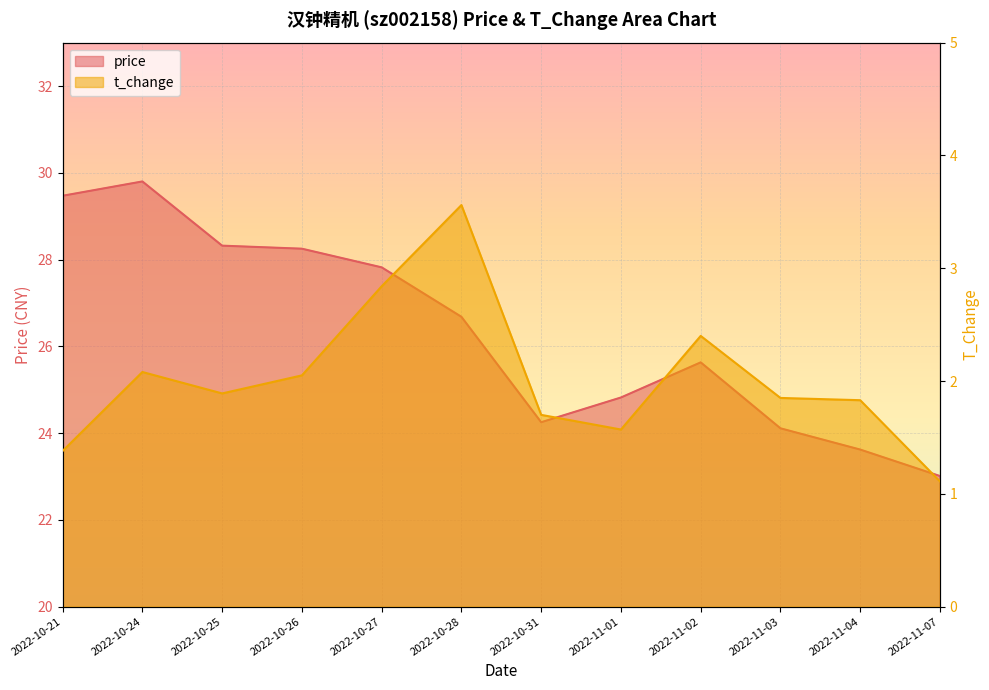

Reading left to right, list all the values displayed in this chart.

price: 2022-10-21=29.5	2022-10-24=29.8	2022-10-25=28.3	2022-10-26=28.2	2022-10-27=27.8	2022-10-28=26.7	2022-10-31=24.2	2022-11-01=24.8	2022-11-02=25.6	2022-11-03=24.1	2022-11-04=23.6	2022-11-07=23.0
t_change: 2022-10-21=1.4	2022-10-24=2.1	2022-10-25=1.9	2022-10-26=2.0	2022-10-27=2.8	2022-10-28=3.6	2022-10-31=1.7	2022-11-01=1.6	2022-11-02=2.4	2022-11-03=1.9	2022-11-04=1.8	2022-11-07=1.1